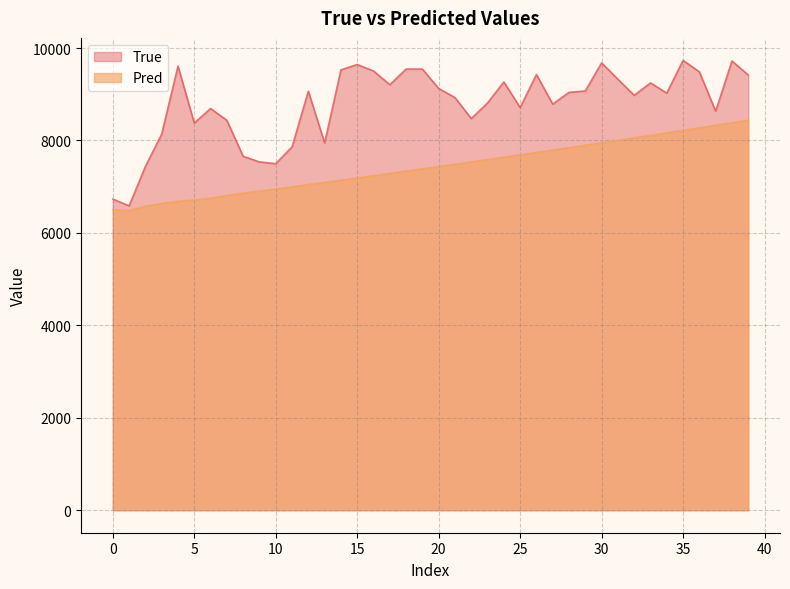

The True series shows 11591.6 at 23. True or false?

False